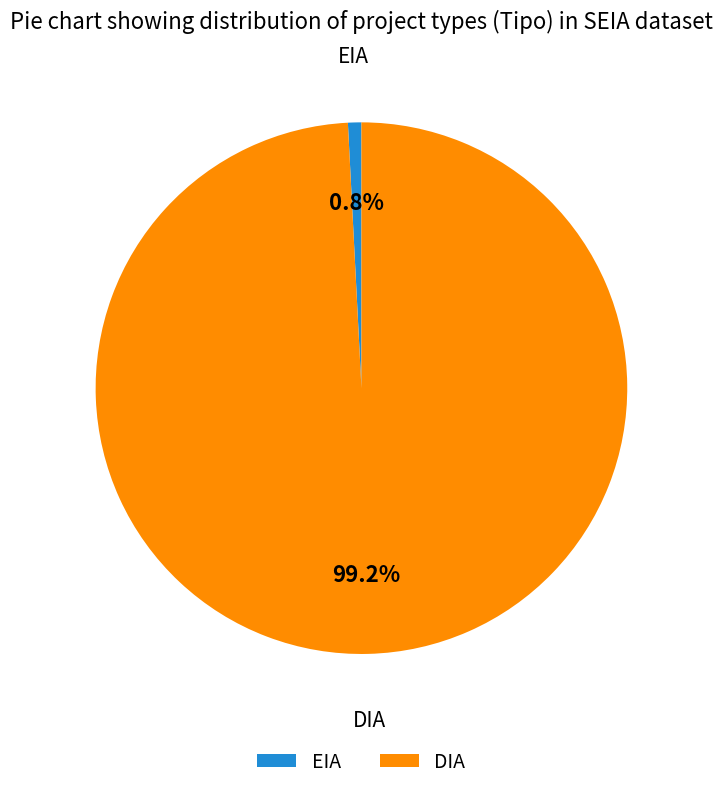

To the nearest percent, what is the combined percentage of DIA and EIA?

100%